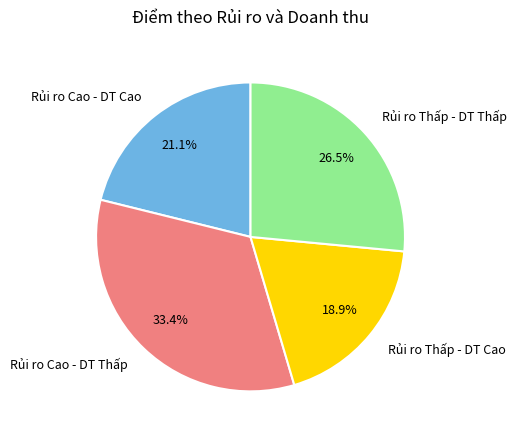

Does Rủi ro Thấp - DT Cao account for over 50% of the chart?

No